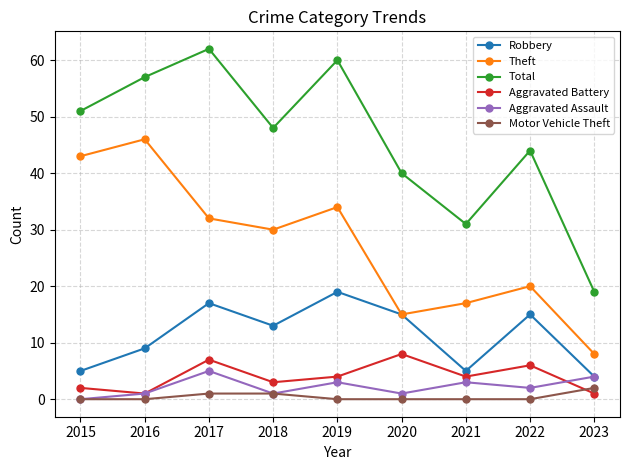

What is the value of the Theft point at the 9th from the left?

8